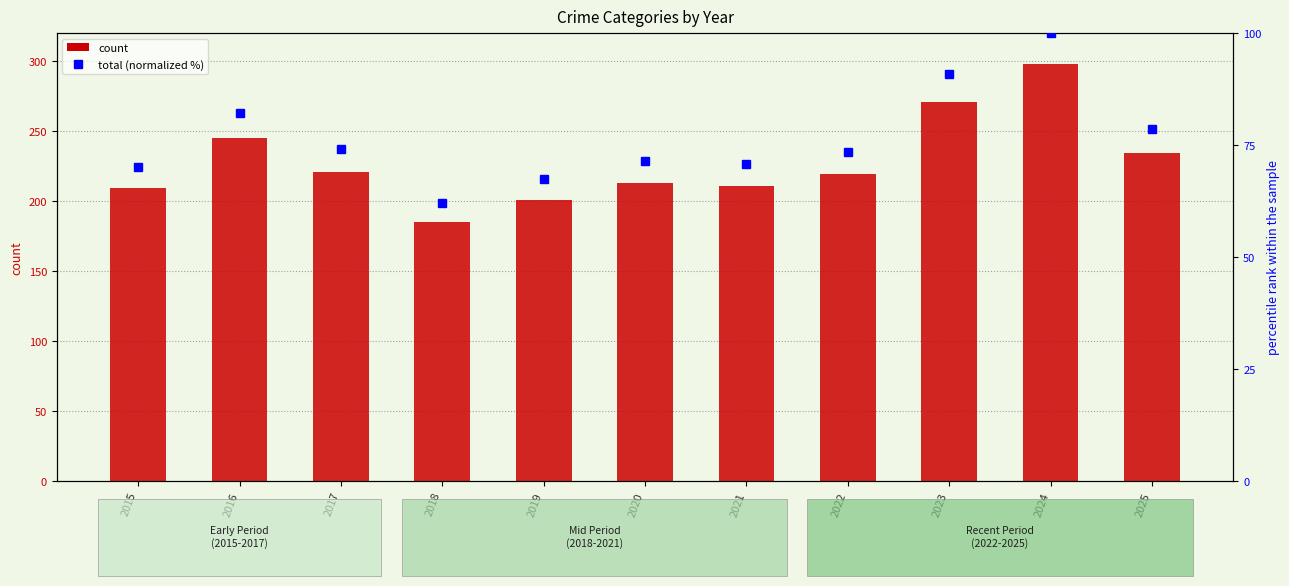

What is the spread (max minus min) of values at 2025?

77.5